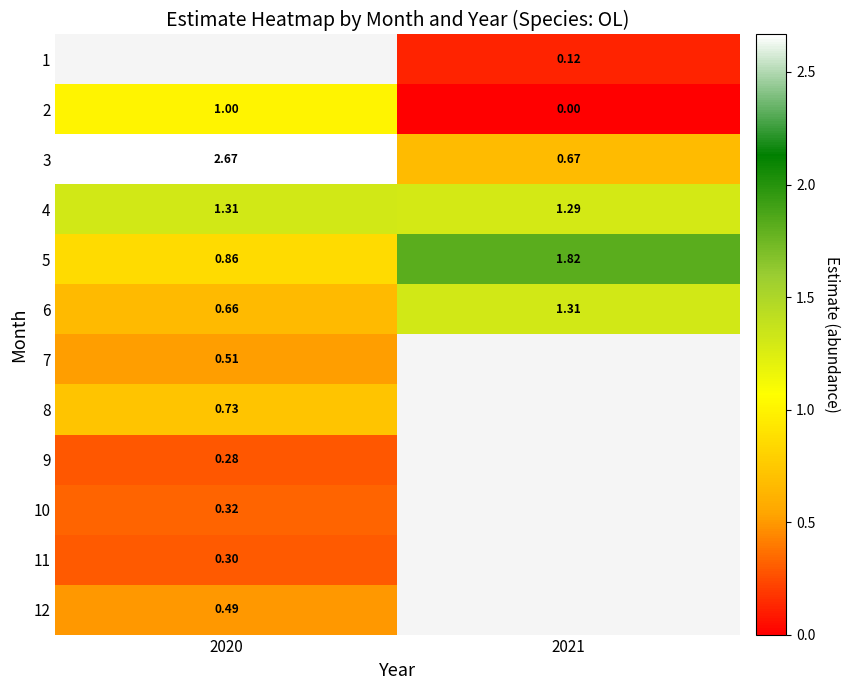

What is the approximate value of 2 at 2020?

1.0